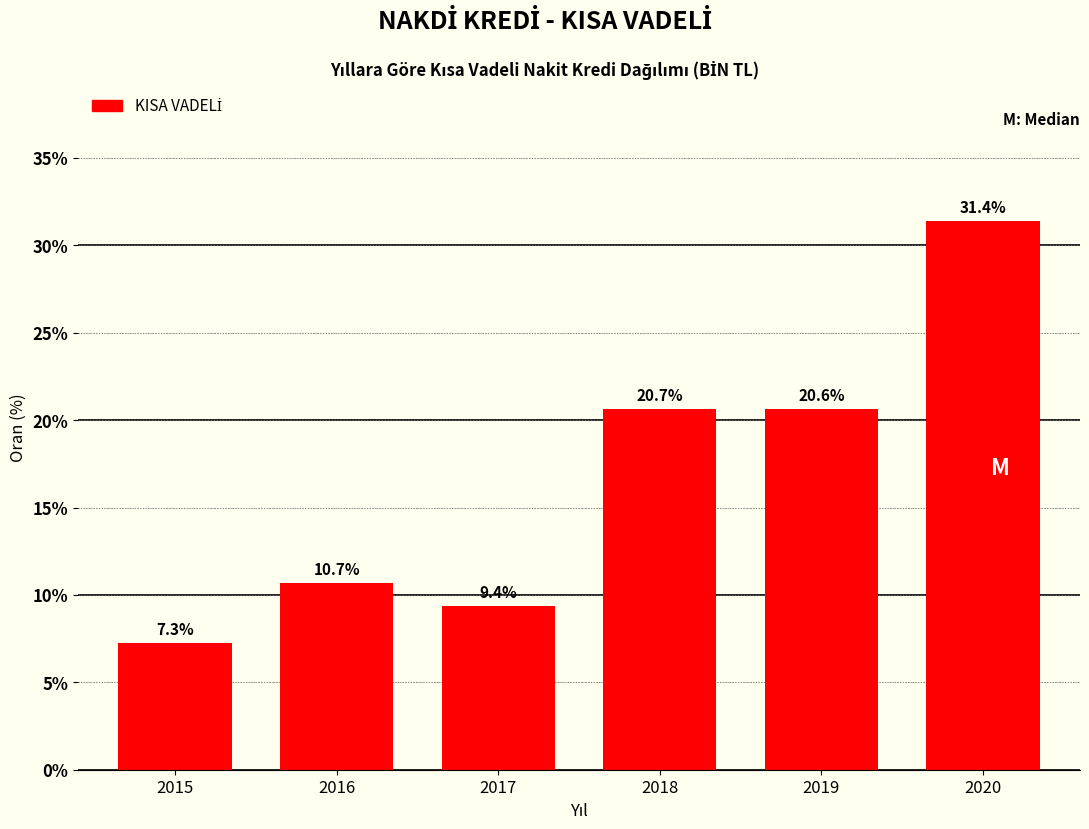

Reading right to left, extract all data points from this chart.

31.4	20.6	20.7	9.4	10.7	7.3